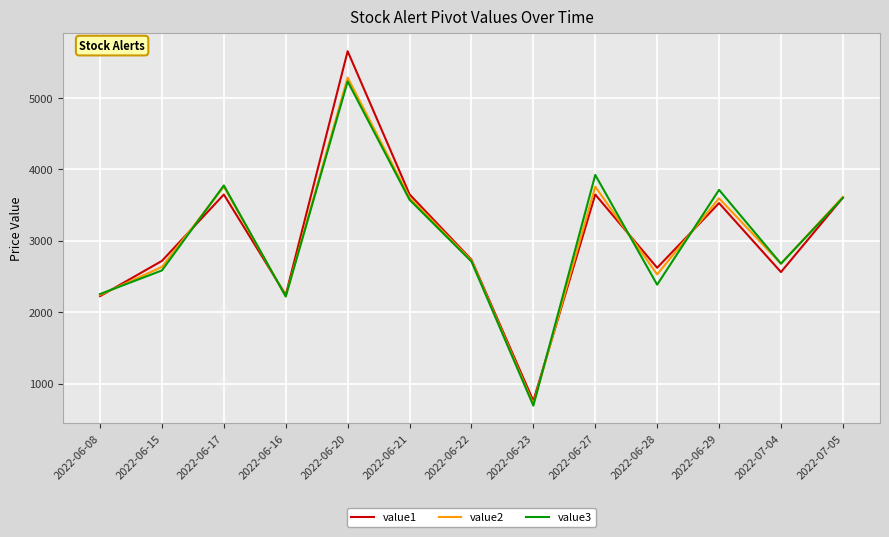

The value2 series shows 2528.9 at 2022-06-28. True or false?

True